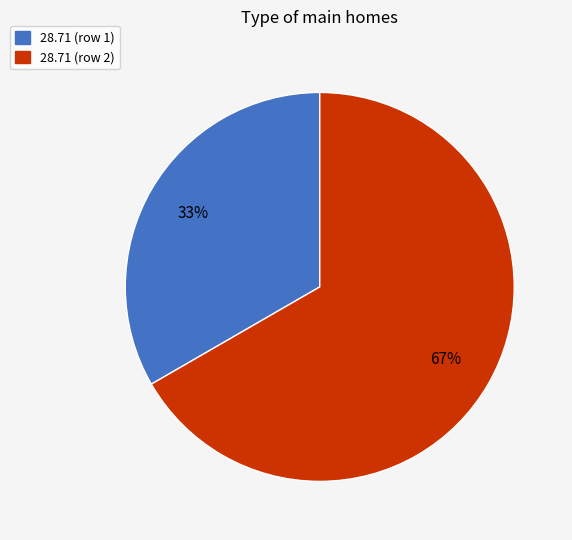

Does any single category account for the majority?

Yes